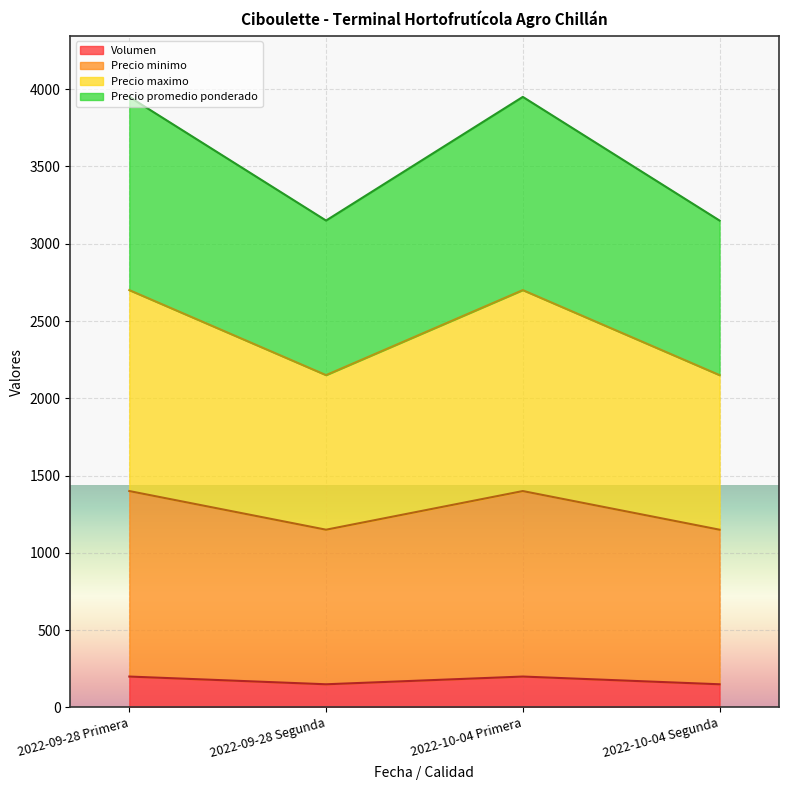

Does the chart display data point markers on the line(s)?

No